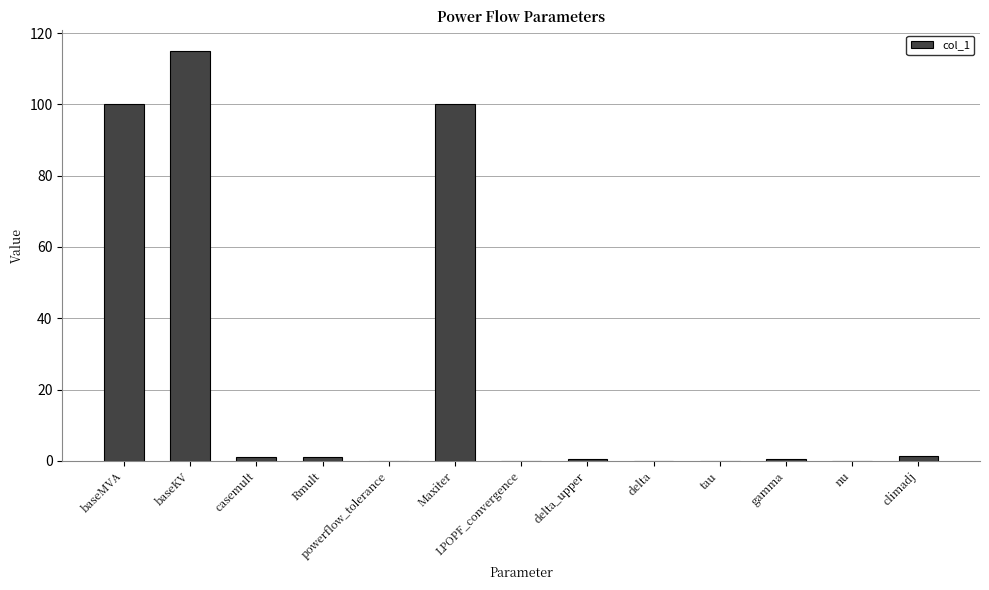

Which label corresponds to the largest value in the chart?

baseKV